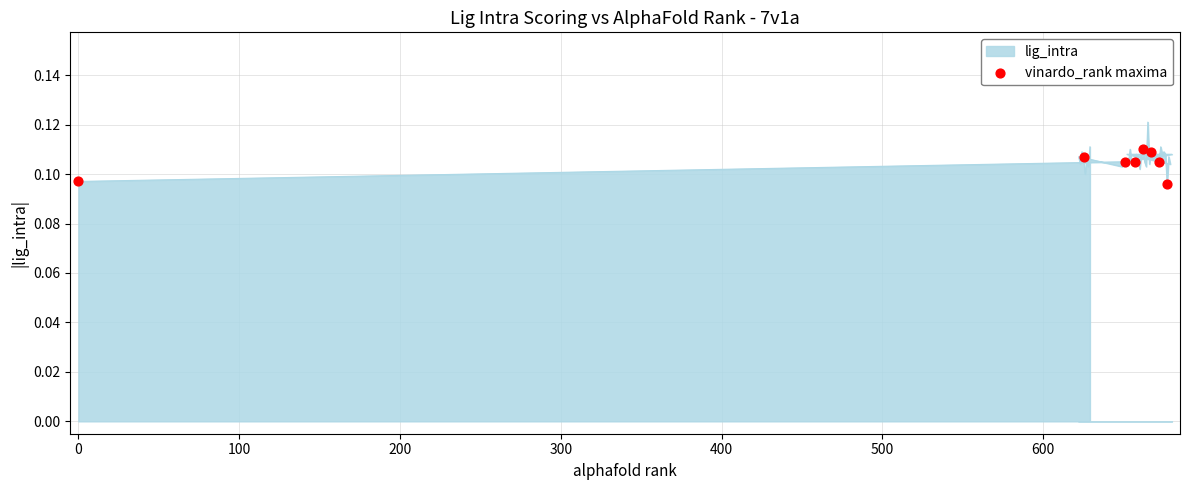

Between −100 and 500, which is larger?

500